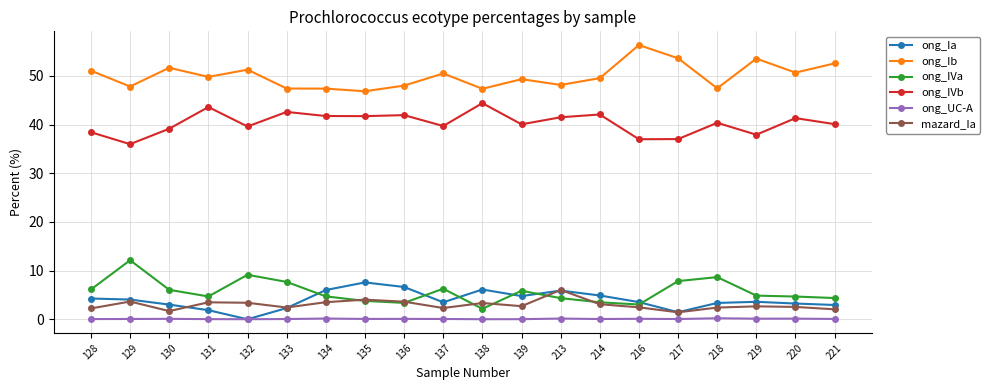

Rank the series at 220 from lowest to highest value.

ong_UC-A, mazard_Ia, ong_Ia, ong_IVa, ong_IVb, ong_Ib